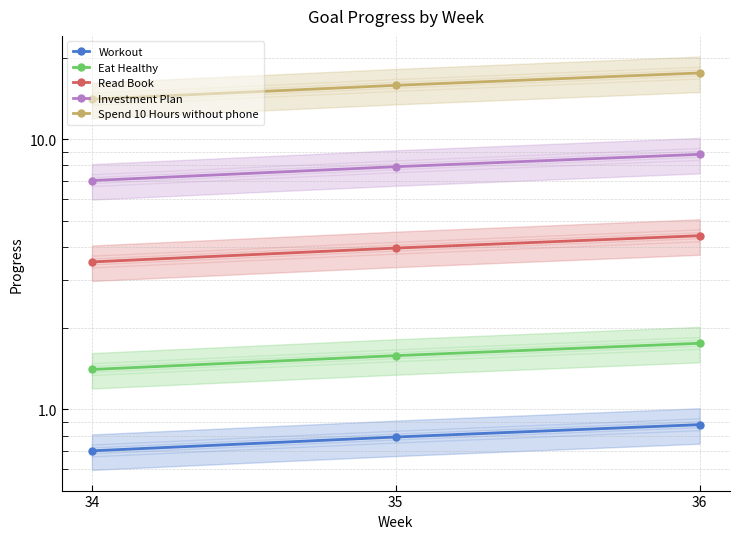

Between 34 and 36, which series saw the biggest shift?

Spend 10 Hours without phone